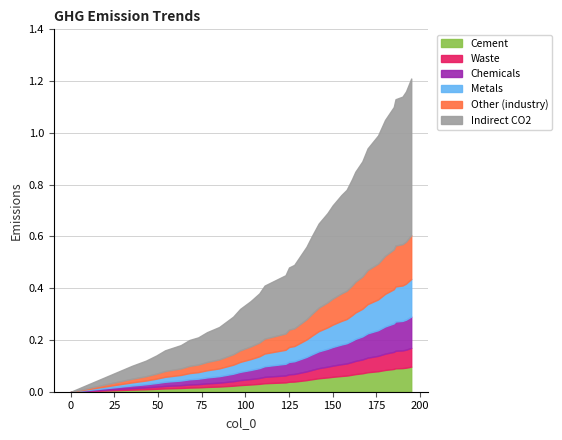

True or false: the data shows 0.3 at 131.

False